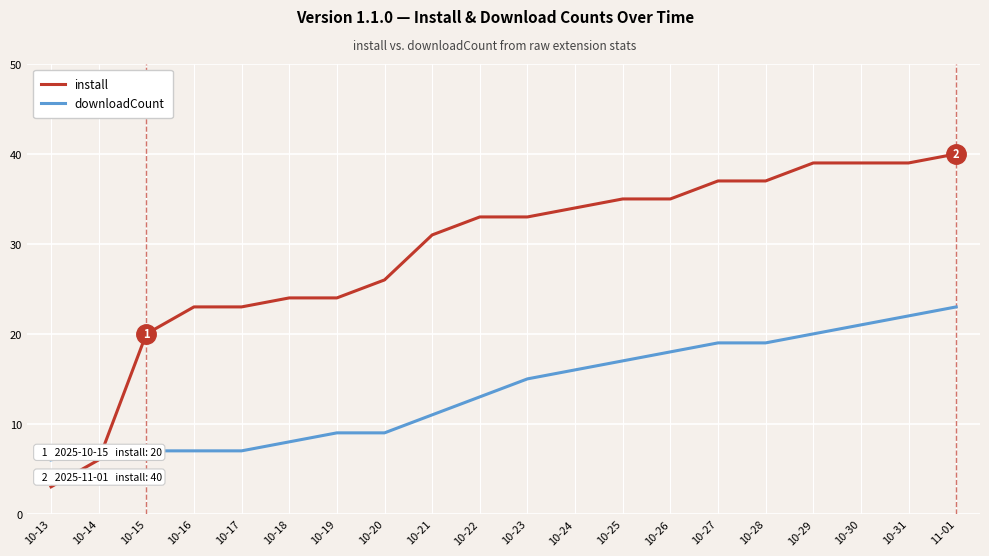

Is the value of downloadCount at 10-13 greater than the value of install at 10-29?

No